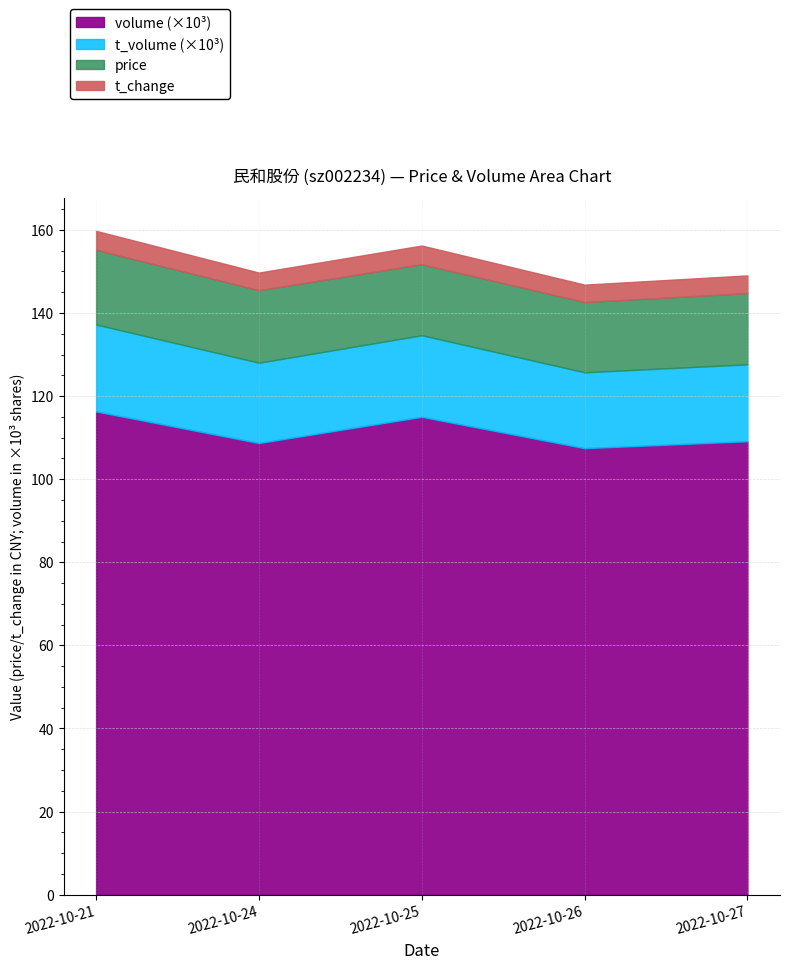

List the series in order of their peak value, lowest first.

t_change, price, t_volume, volume